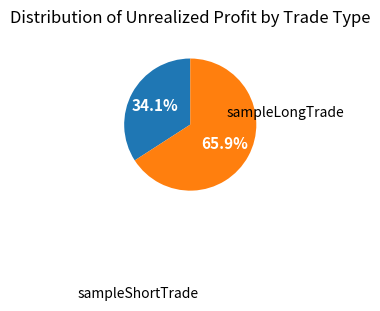

Does any single category account for the majority?

Yes